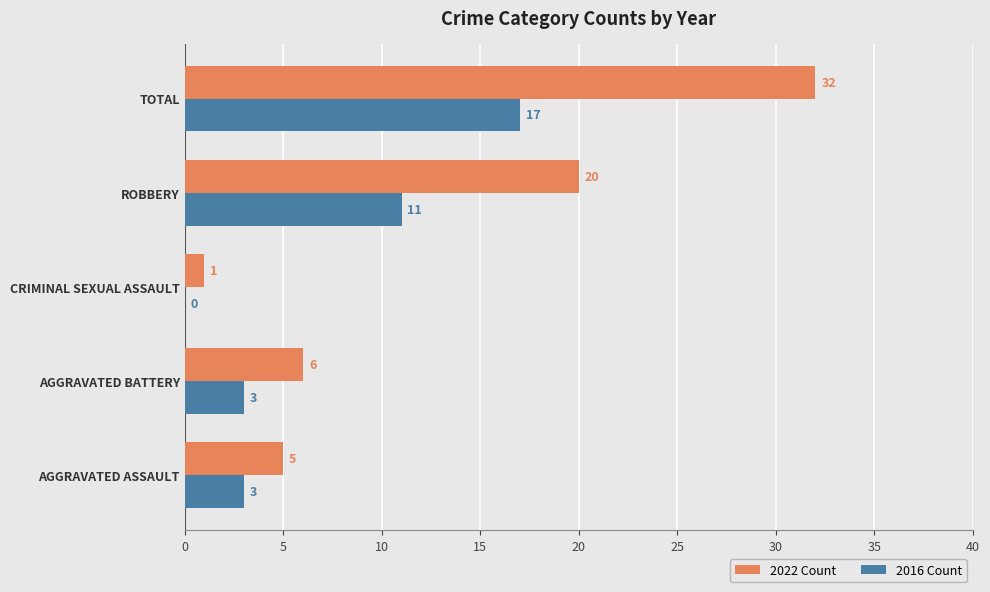

Where is 2016 Count nearest to the value 8?

ROBBERY